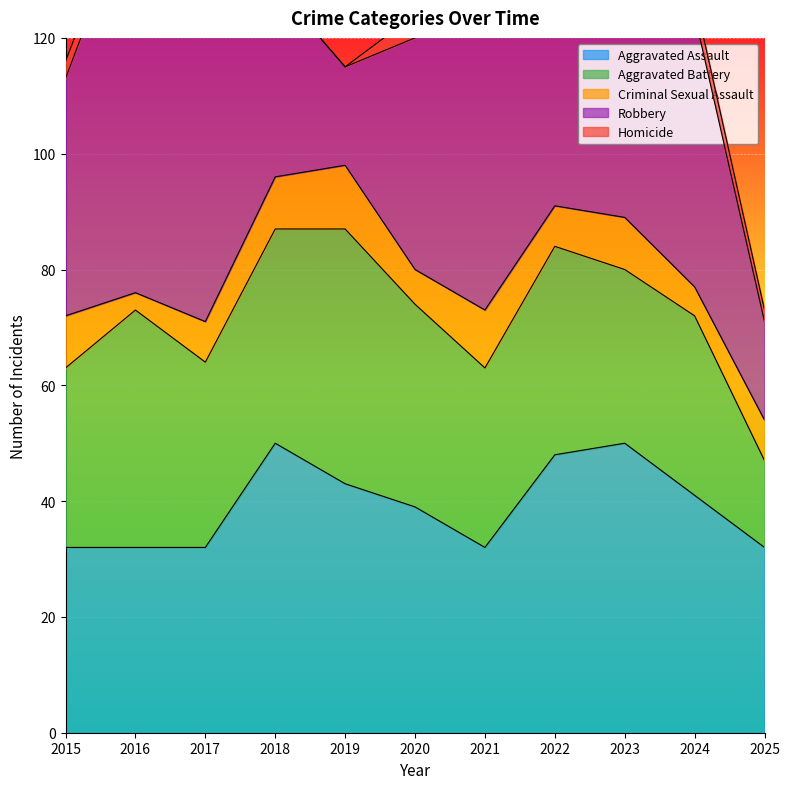

The Robbery series shows 55 at 2017. True or false?

True